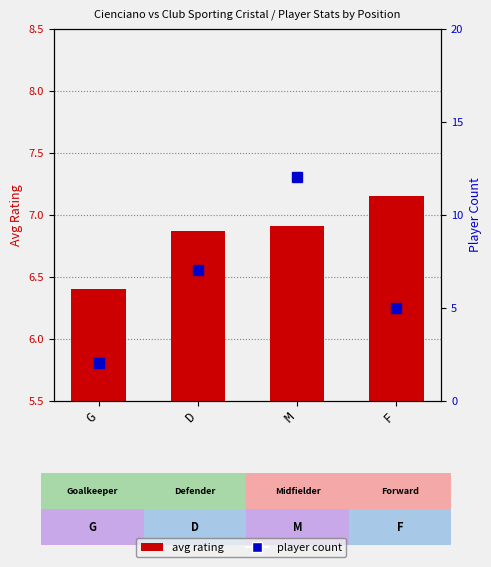

What is the sum of all player count values?

26.0